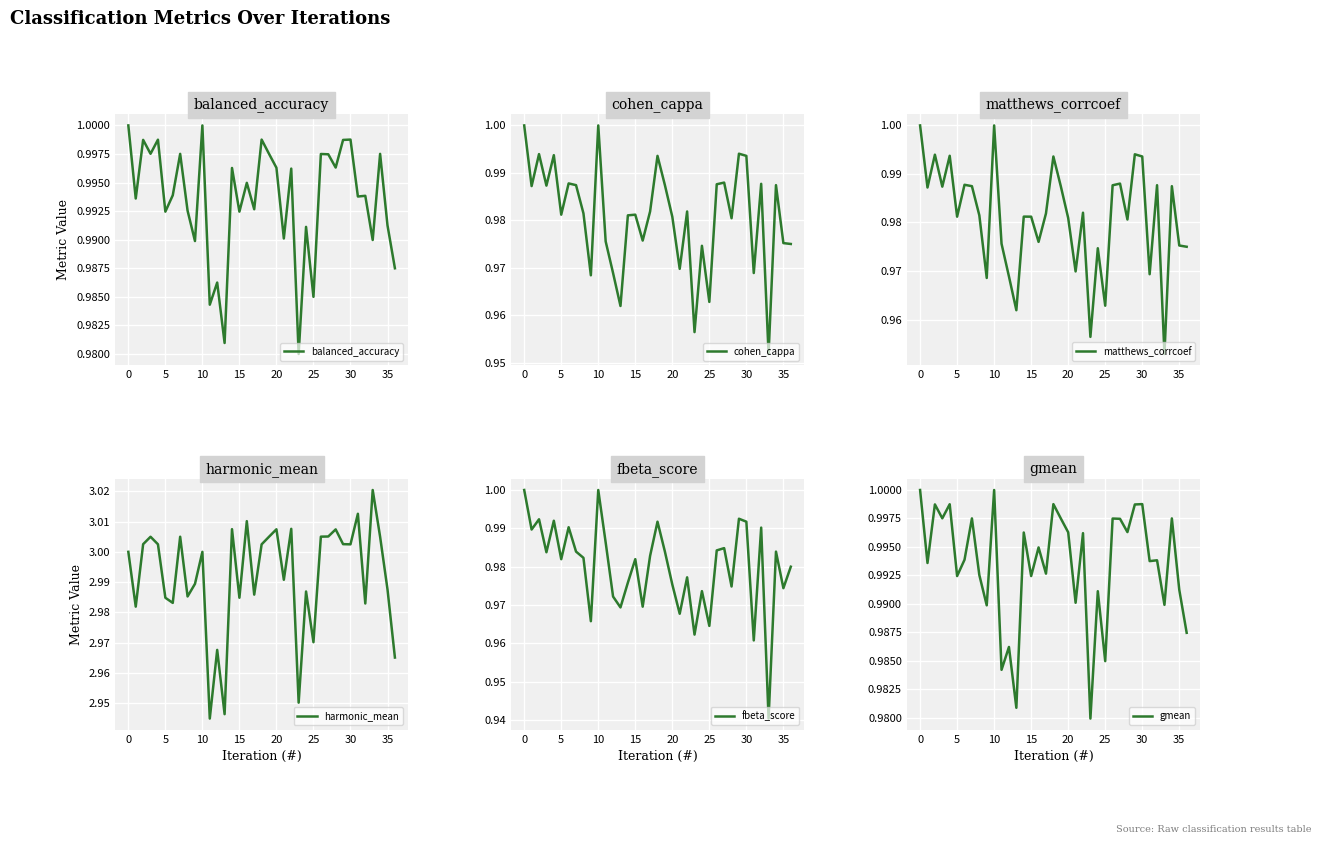

What is the highest value of the fbeta_score series?

1.0